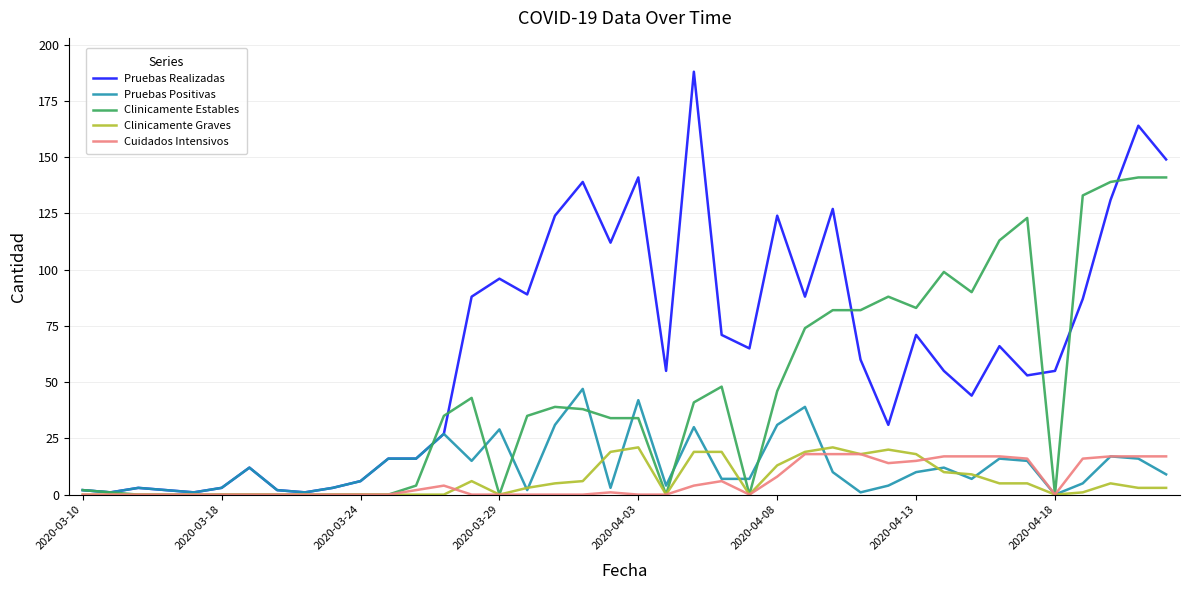

How many values in the Pruebas Realizadas series are below 60?

20